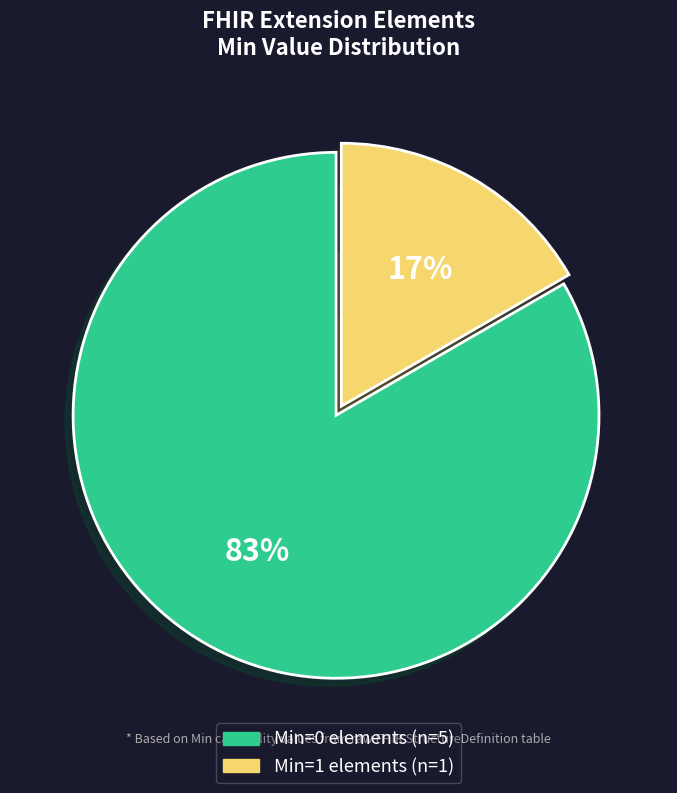

Is there a majority slice in this chart?

Yes